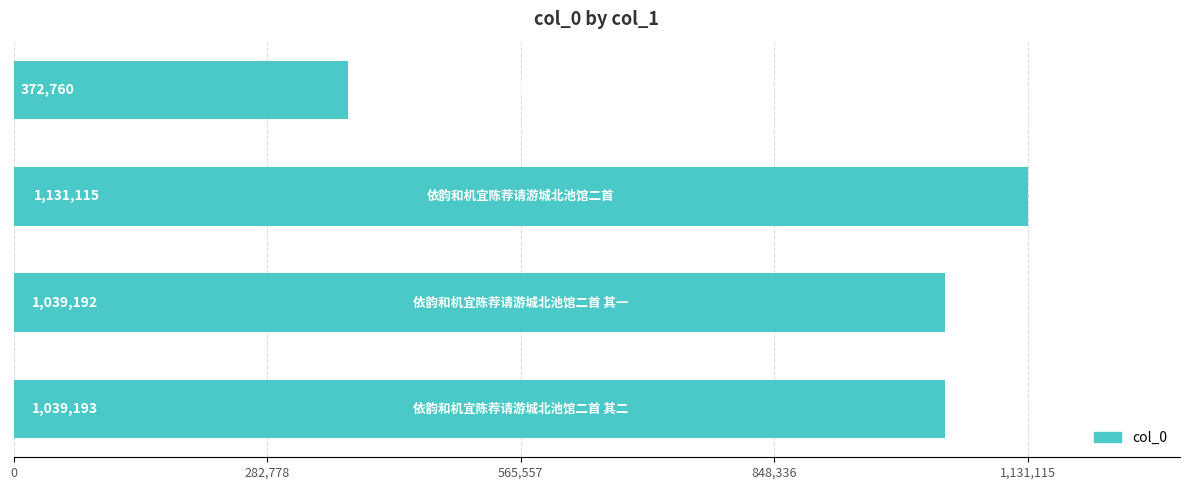

What is the maximum value shown in the chart?

1131115